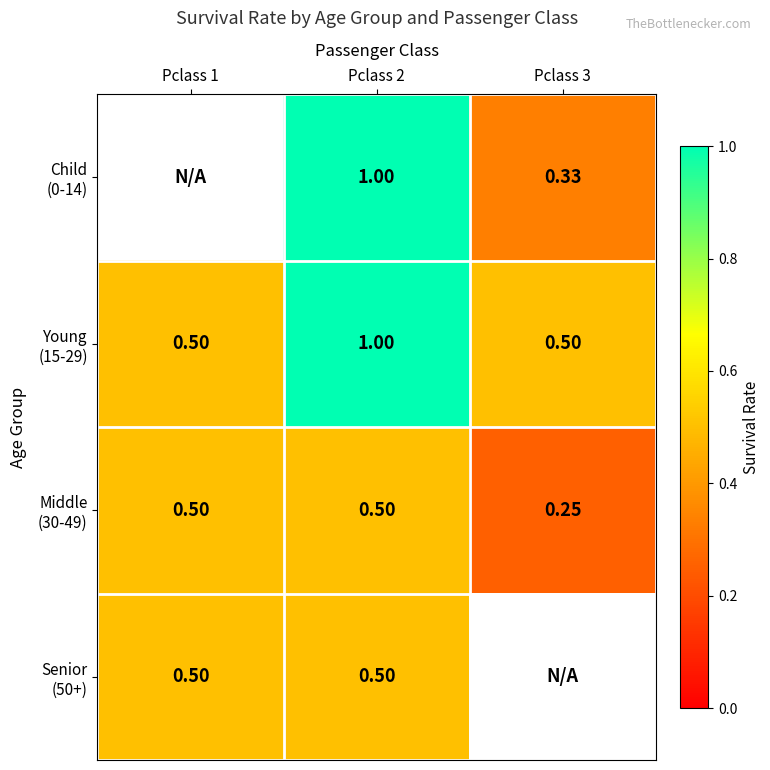

Between Pclass 1 and Pclass 3, which is larger?

Pclass 3